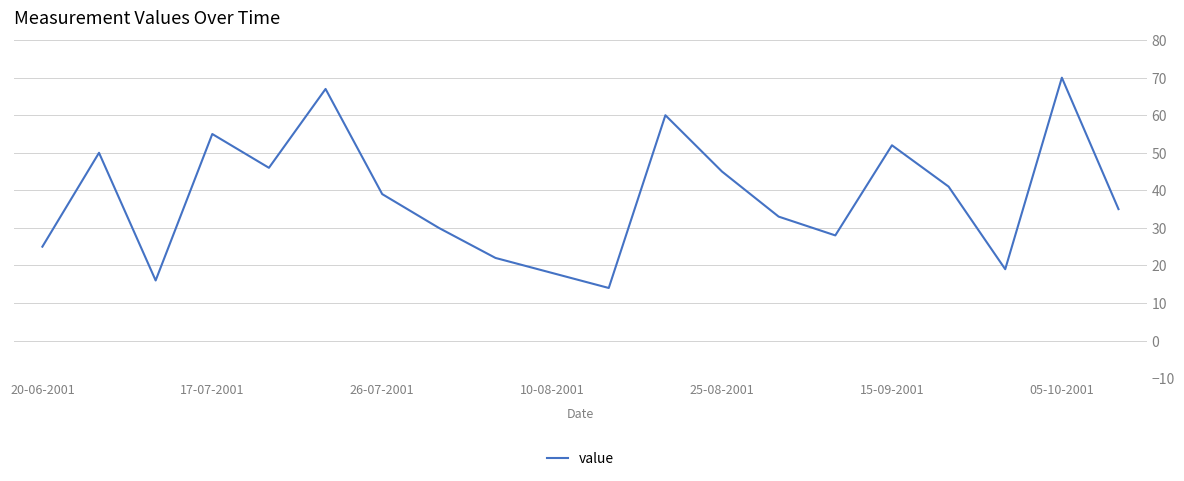

What is the greatest value displayed?

70